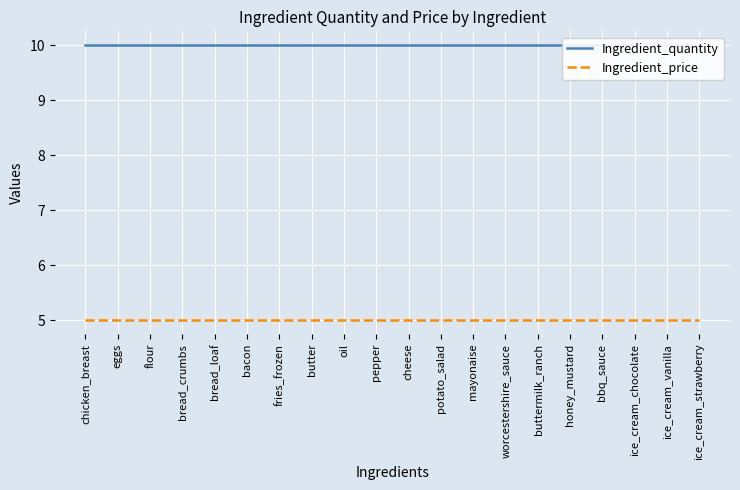

Does the chart display data point markers on the line(s)?

No